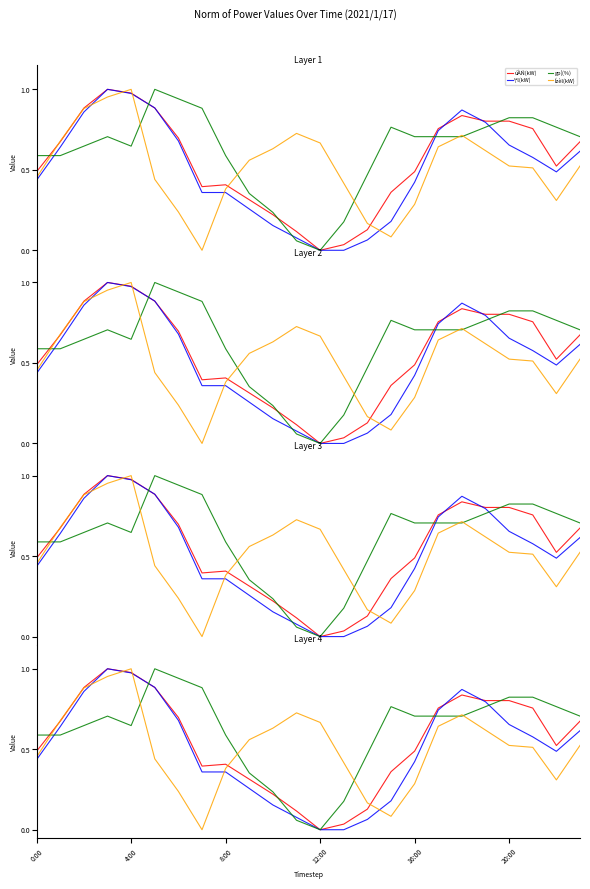

At how many categories does at least one series exceed 0?

24